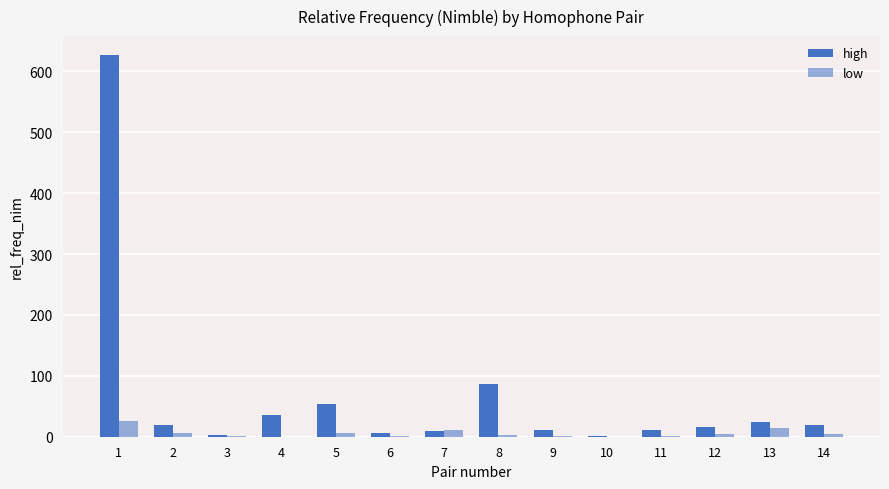

What is the total value across all series at 14?

23.3